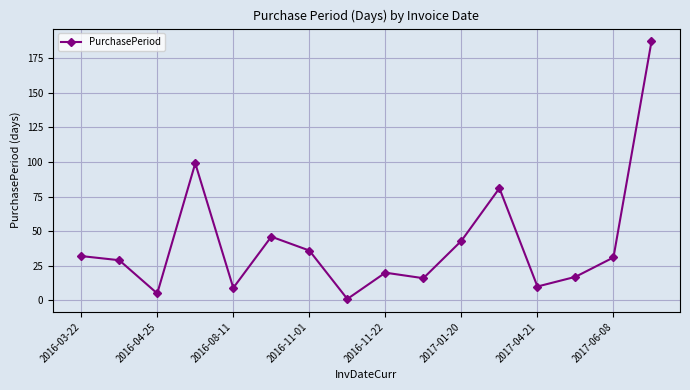

What is the greatest value displayed?

187